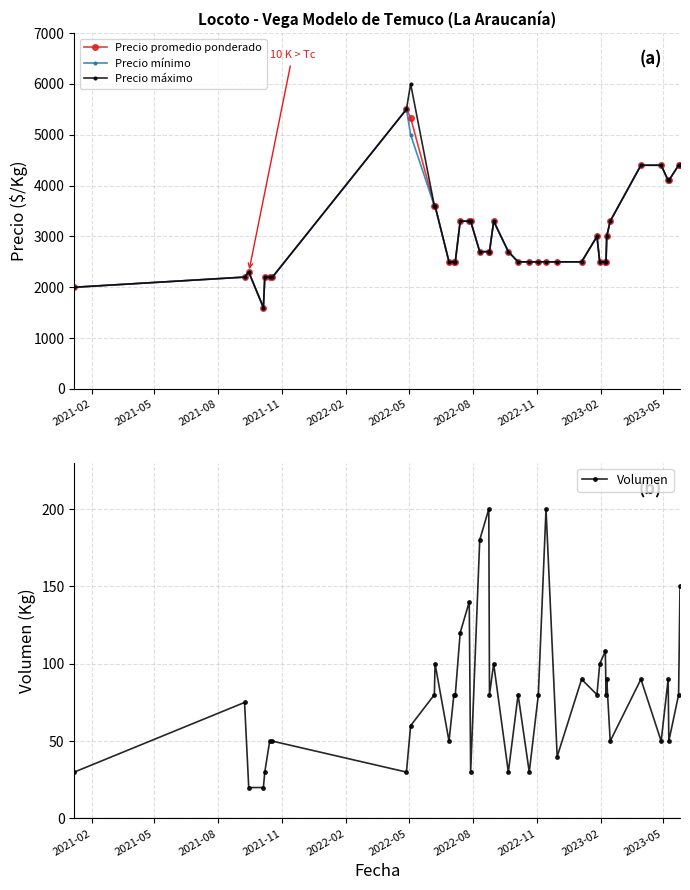

What is the value of the Precio mínimo point at the 39th from the left?

4400